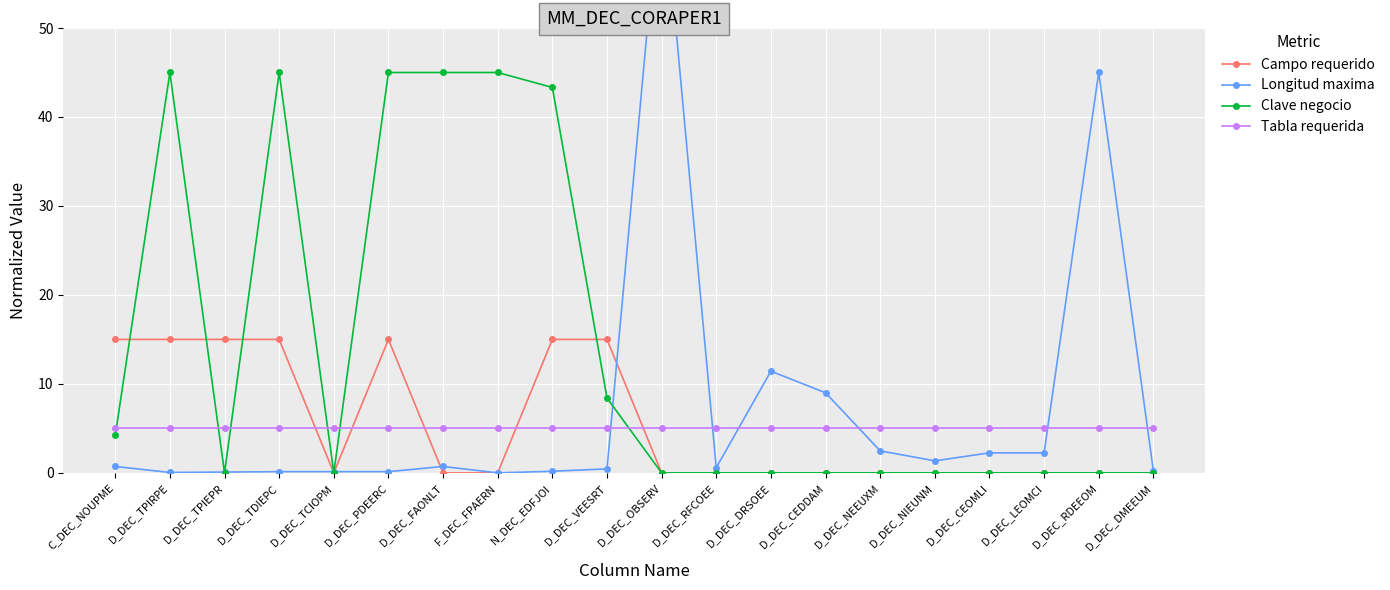

In Clave negocio, how many points are higher than both neighbors (excluding endpoints)?

4